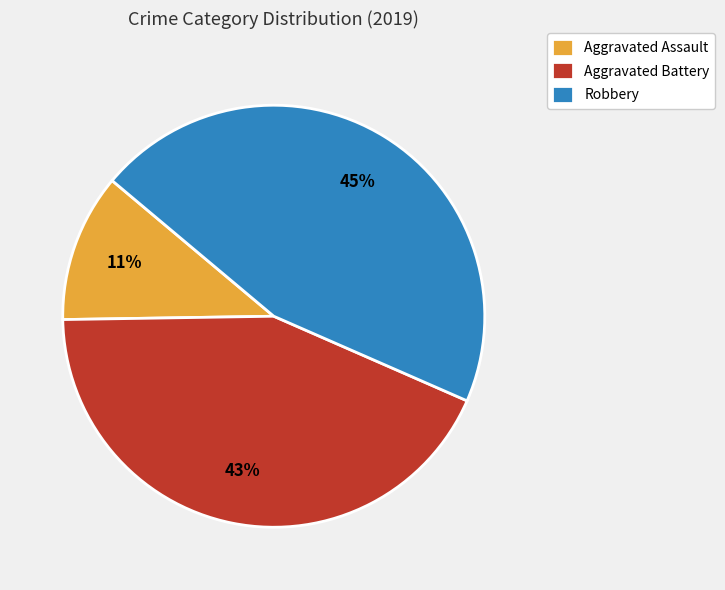

Is the sum of Robbery and Aggravated Assault greater than half?

Yes